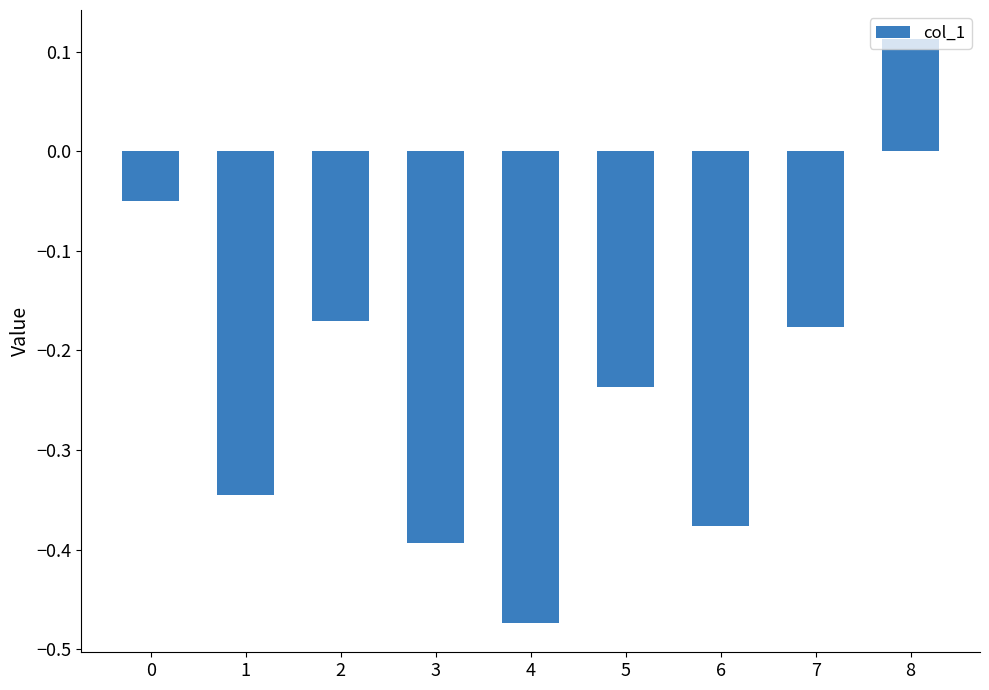

Which label corresponds to the smallest value in the chart?

4